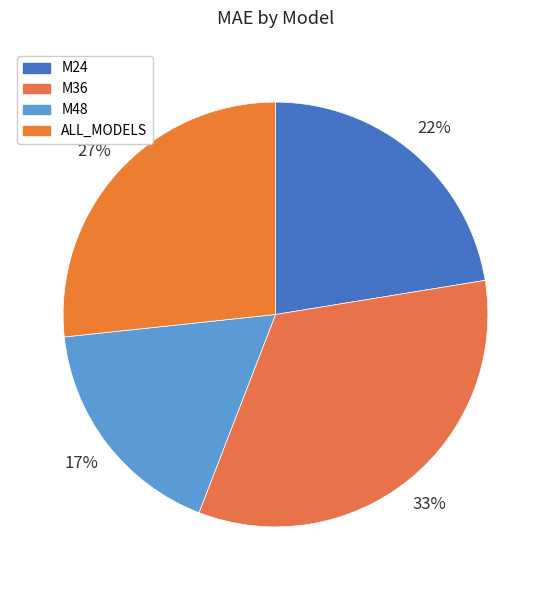

To the nearest percent, what percentage of the pie is ALL_MODELS?

27%